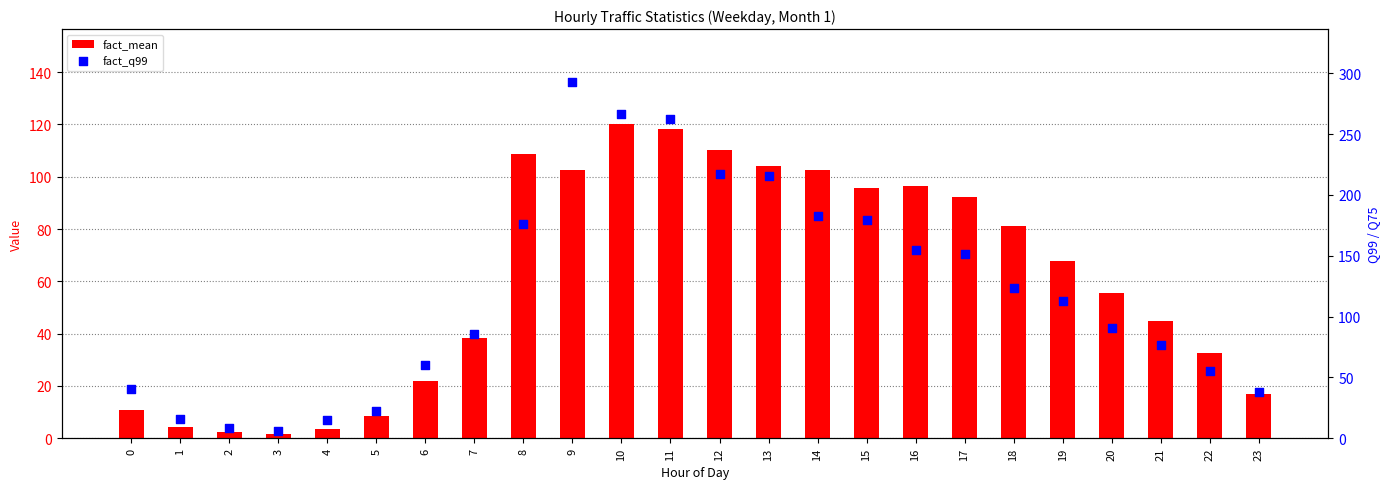

Is the value of fact_q99 at 13 greater than the value of fact_mean at 1?

Yes